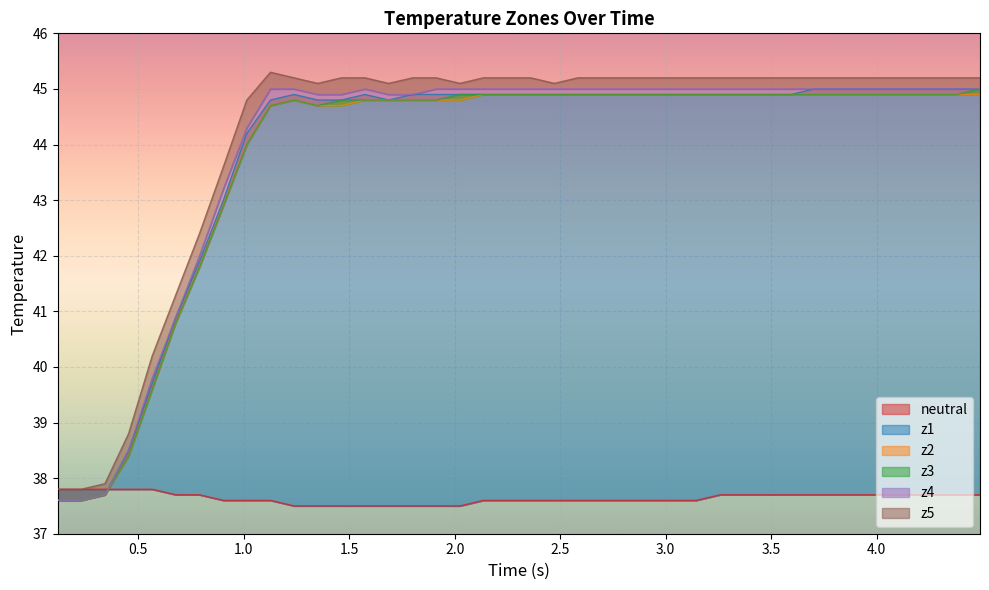

True or false: z4 and z1 cross at least once.

False